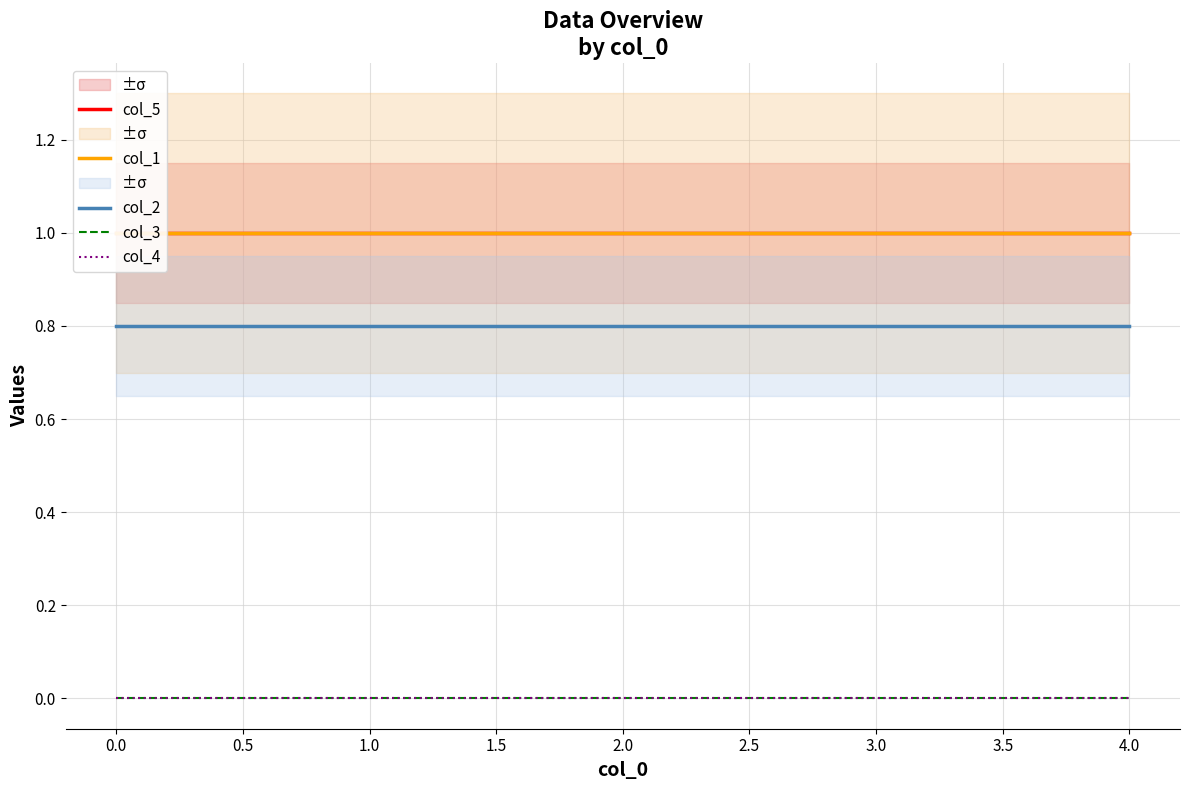

True or false: col_3 and col_4 intersect in this chart.

False